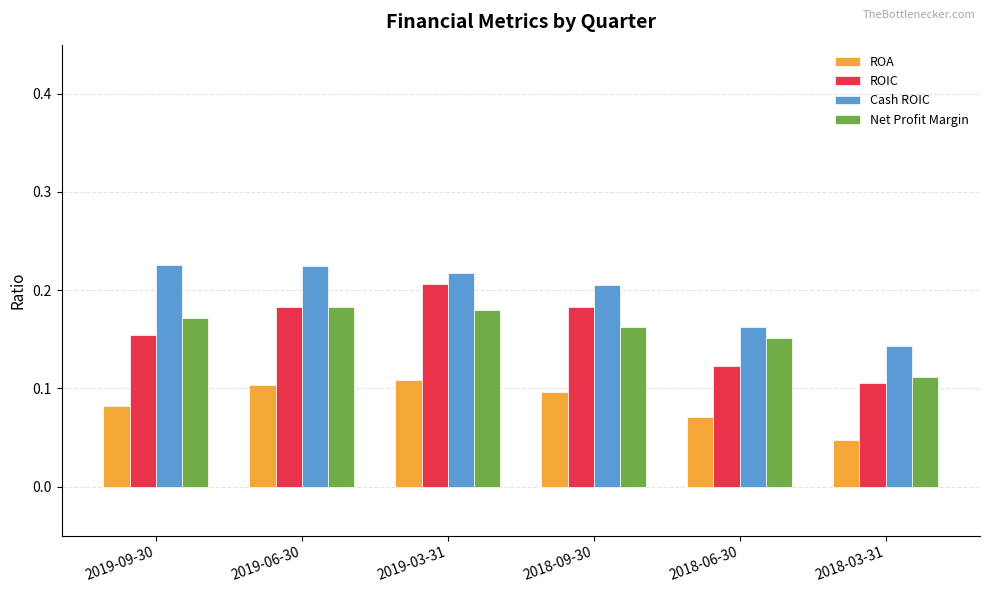

What is the label of the 4th bar from the left?

2018-09-30